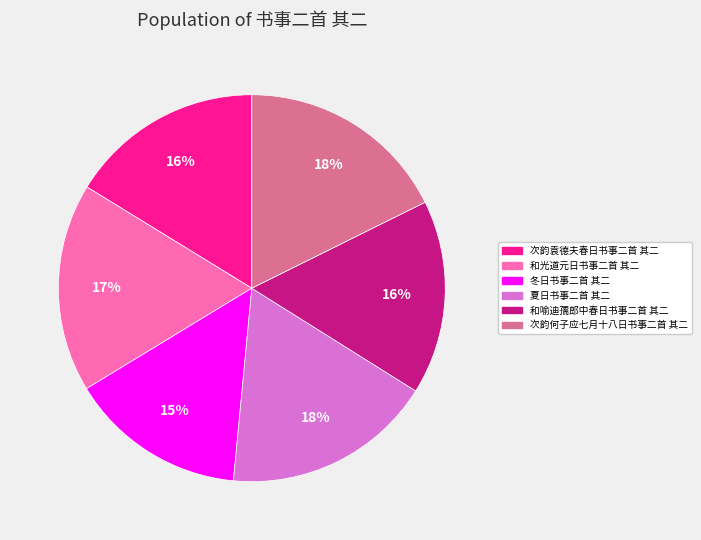

Approximately how many times larger is the value at 冬日书事二首 其二 compared to 次韵何子应七月十八日书事二首 其二?

0.8